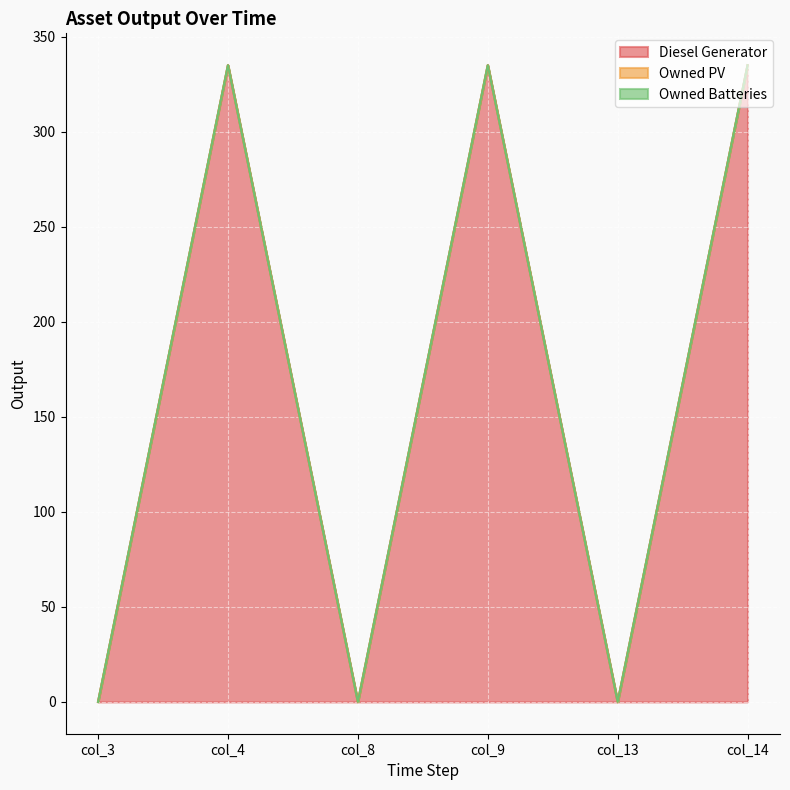

Is the value of Owned PV at col_13 greater than the value of Owned Batteries at col_3?

No